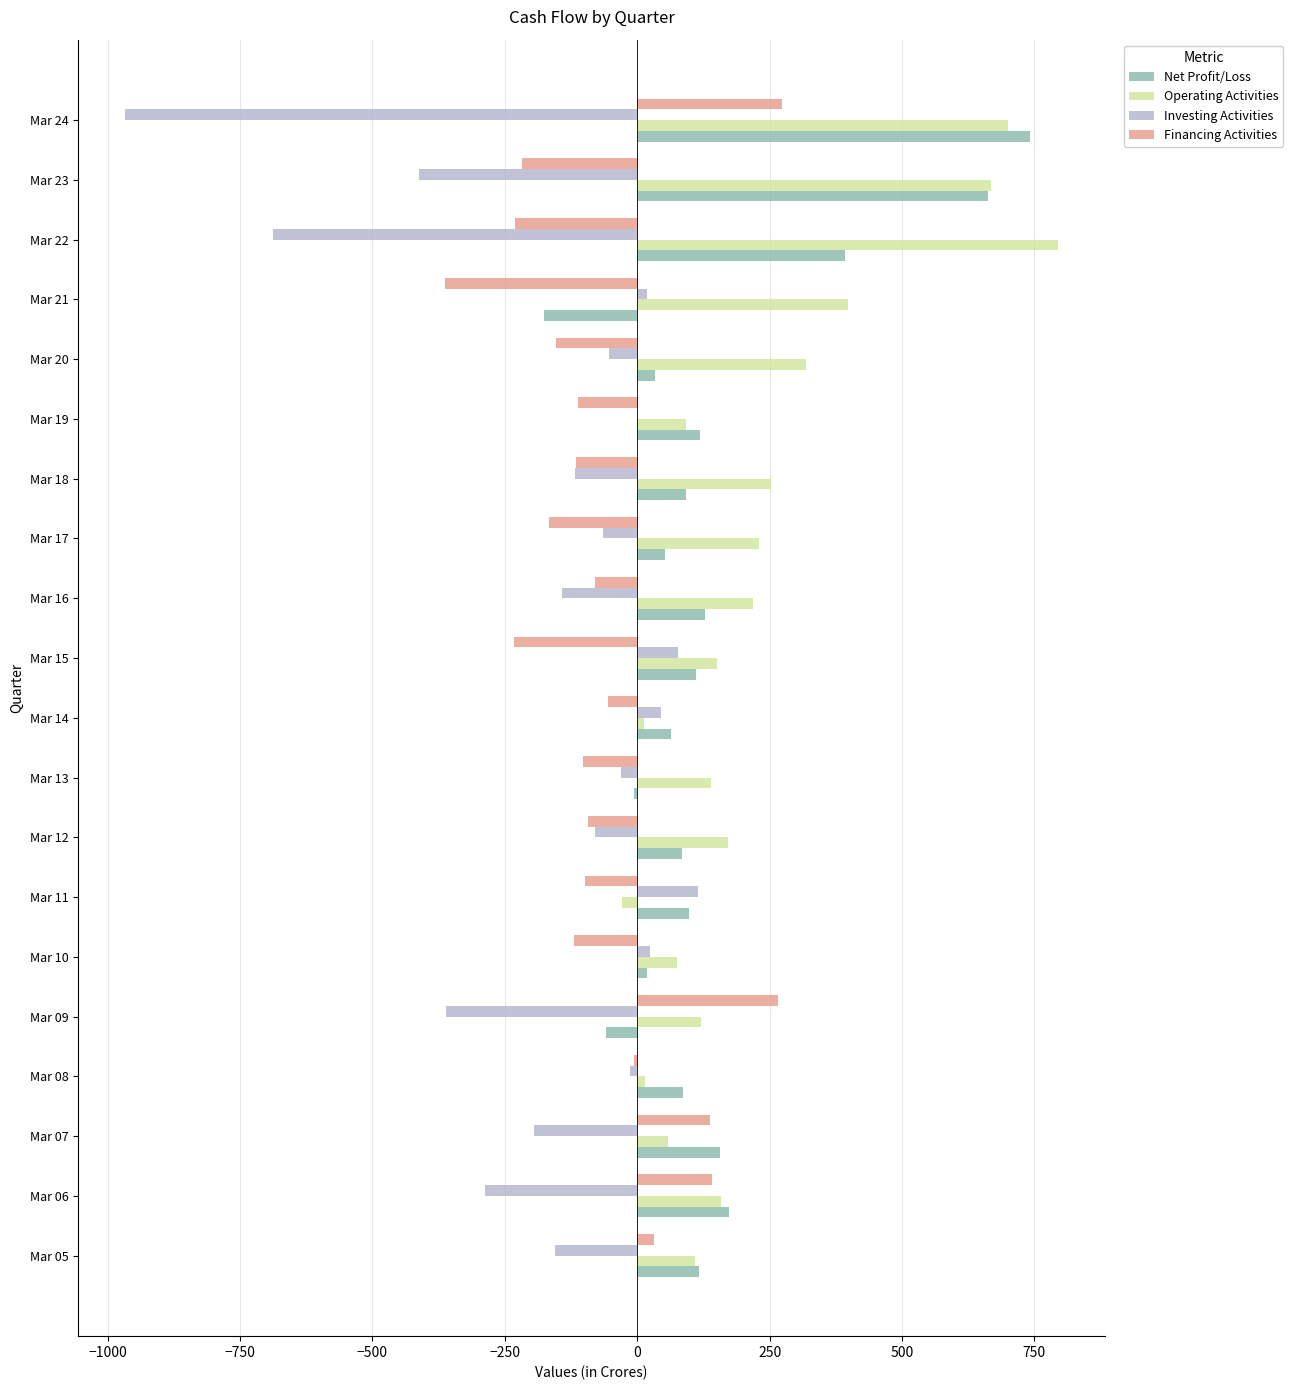

At which label does Net Profit/Loss reach its peak?

Mar 24